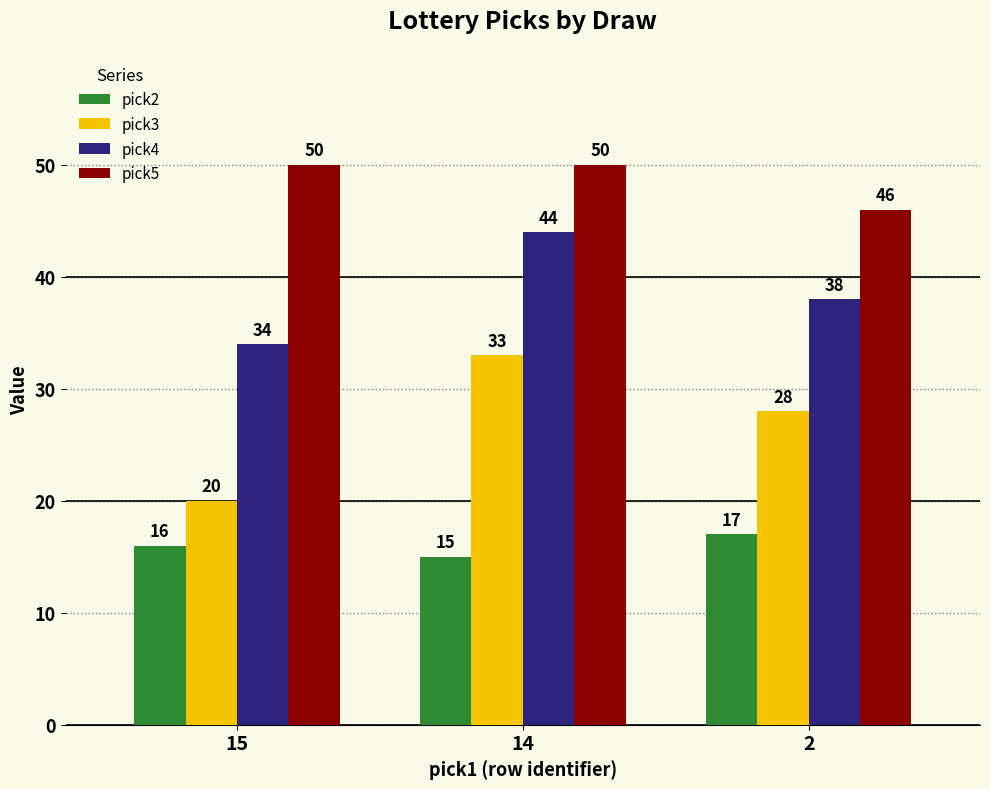

At which label is pick2 closest to 16?

15